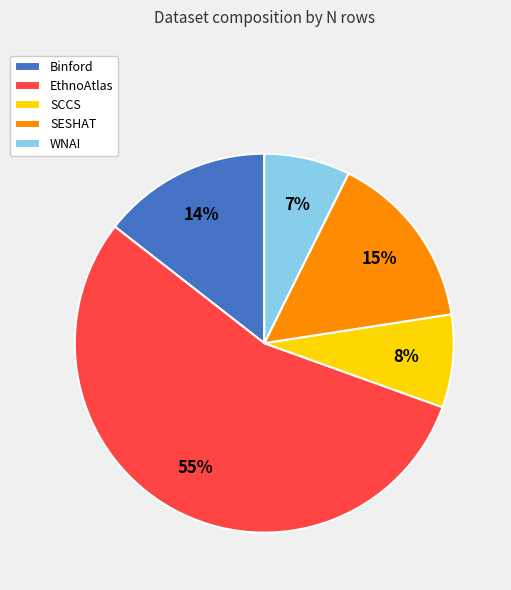

Rank the categories by value from lowest to highest.

WNAI, SCCS, Binford, SESHAT, EthnoAtlas